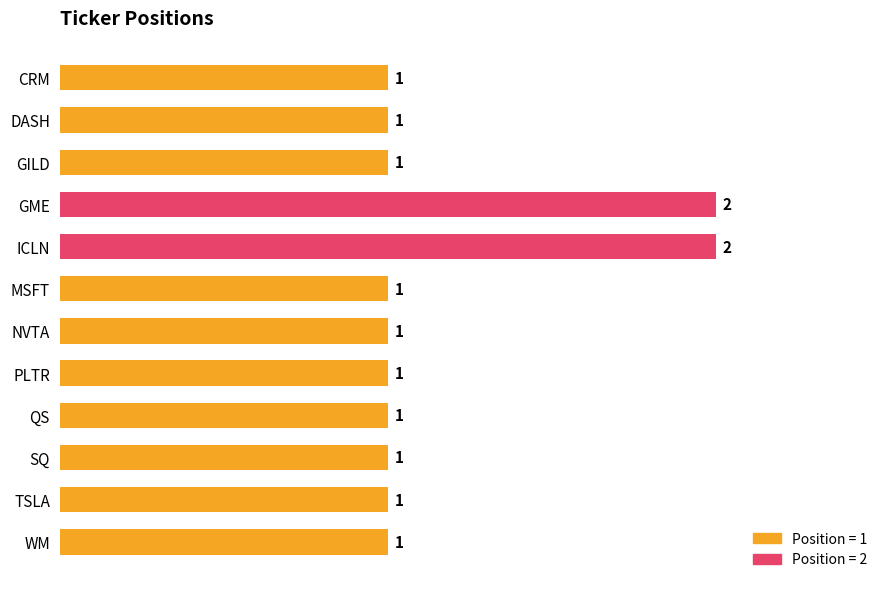

What is the minimum value shown in the chart?

1